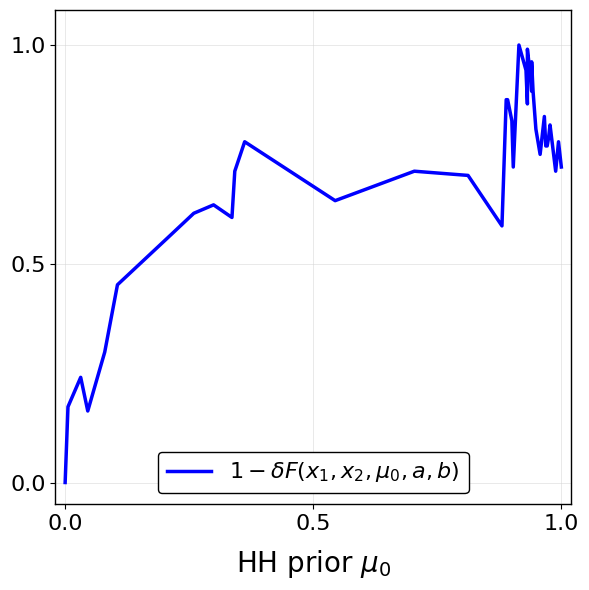

What is the greatest value displayed?

1.0